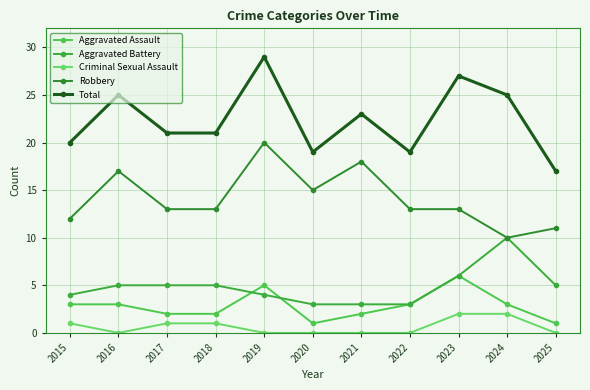

The Robbery series shows 22 at 2022. True or false?

False